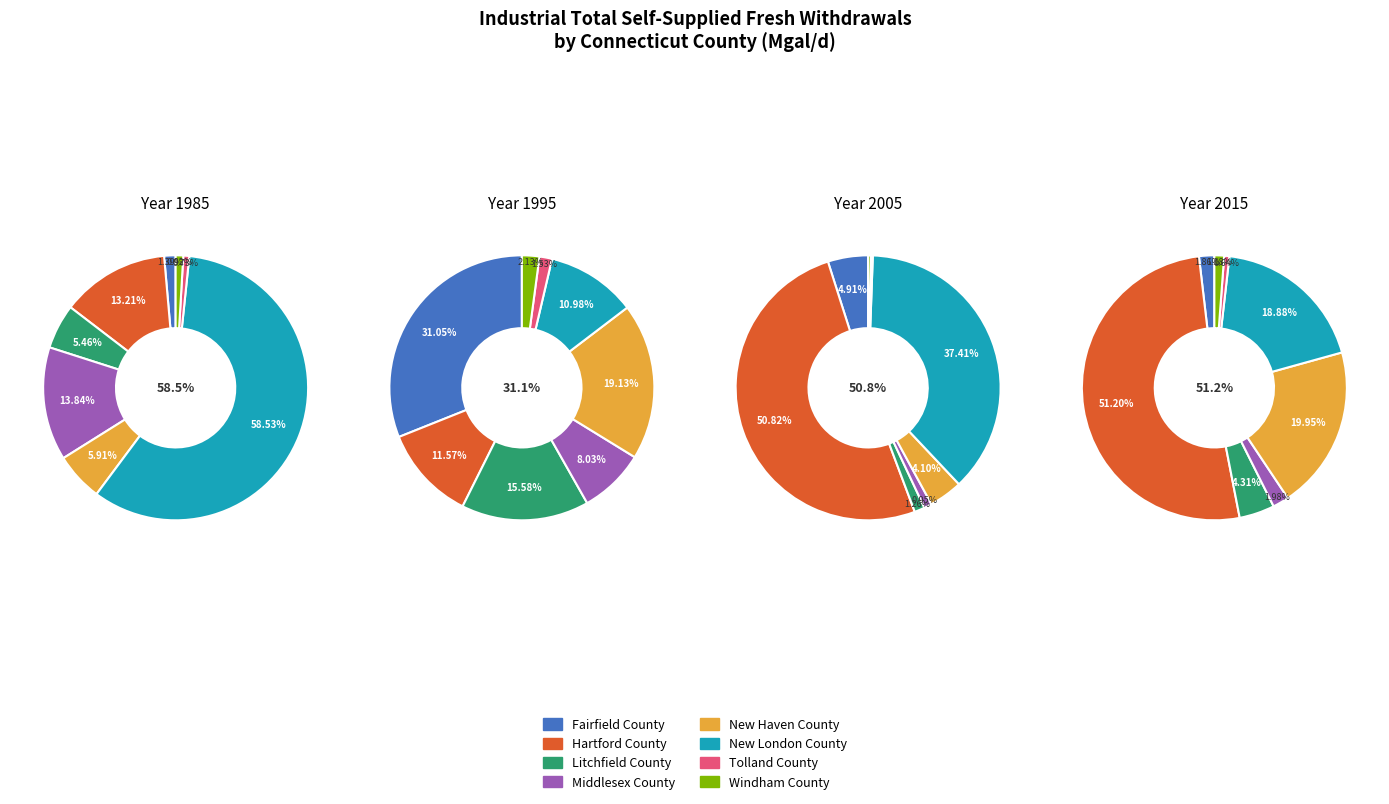

What portion of the pie excludes Middlesex County?

98.0%